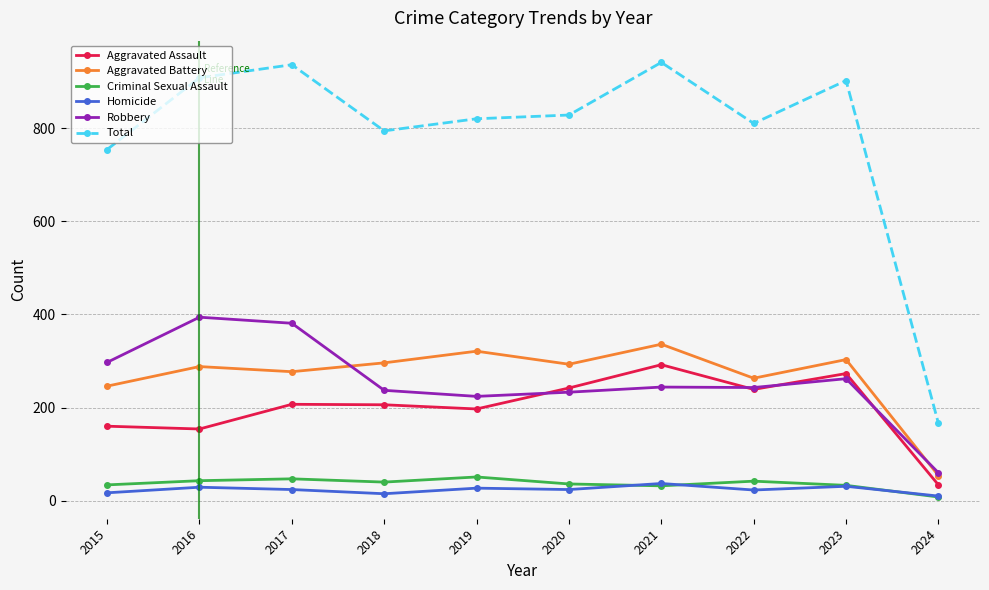

How many interior local peaks does the Aggravated Assault series have?

3